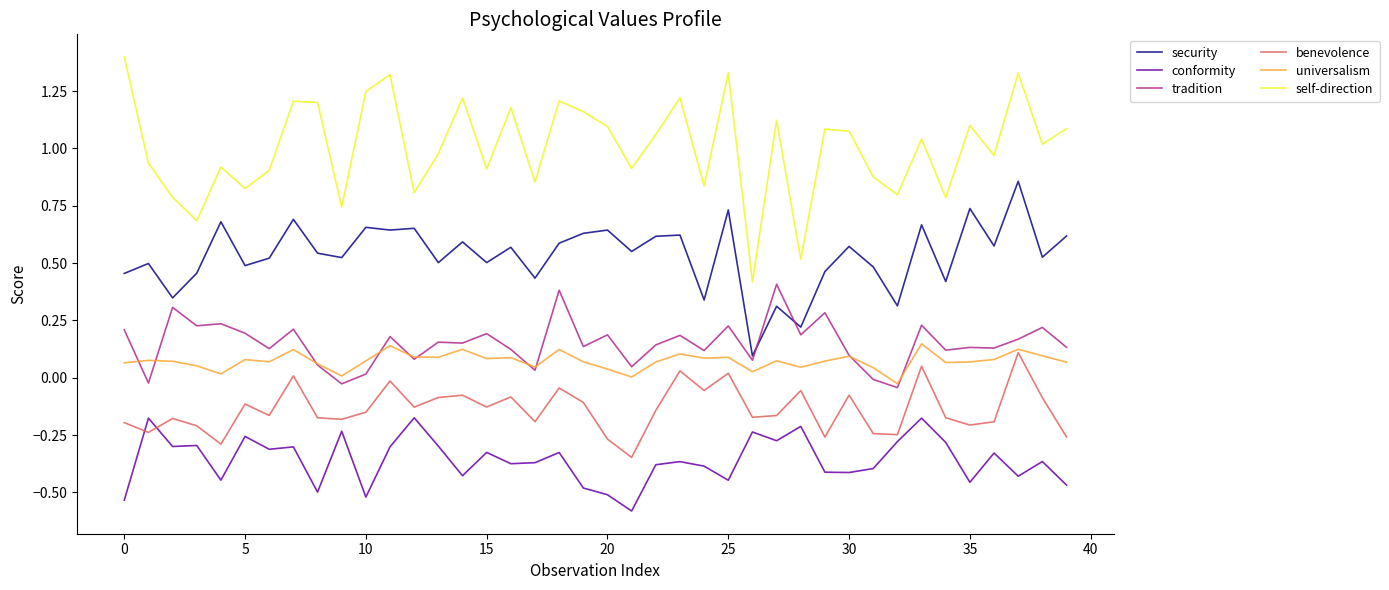

True or false: tradition and benevolence cross at least once.

False